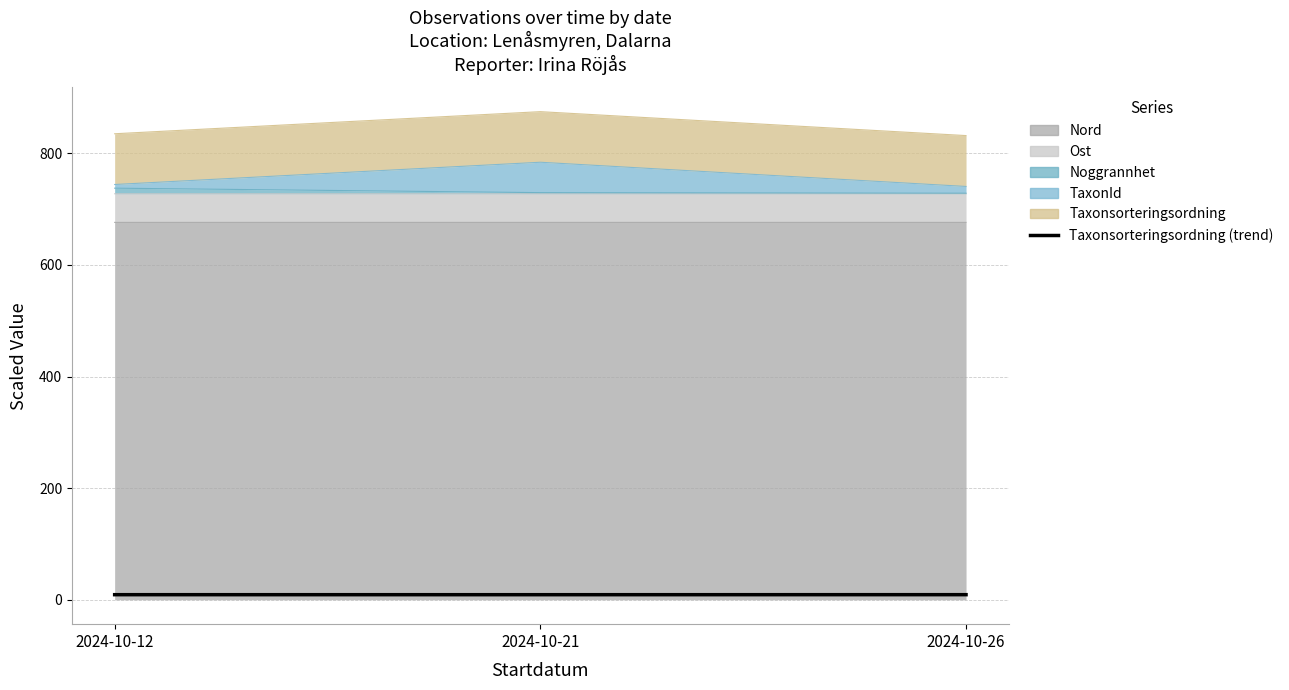

Which label corresponds to the largest value in the chart?

2024-10-26